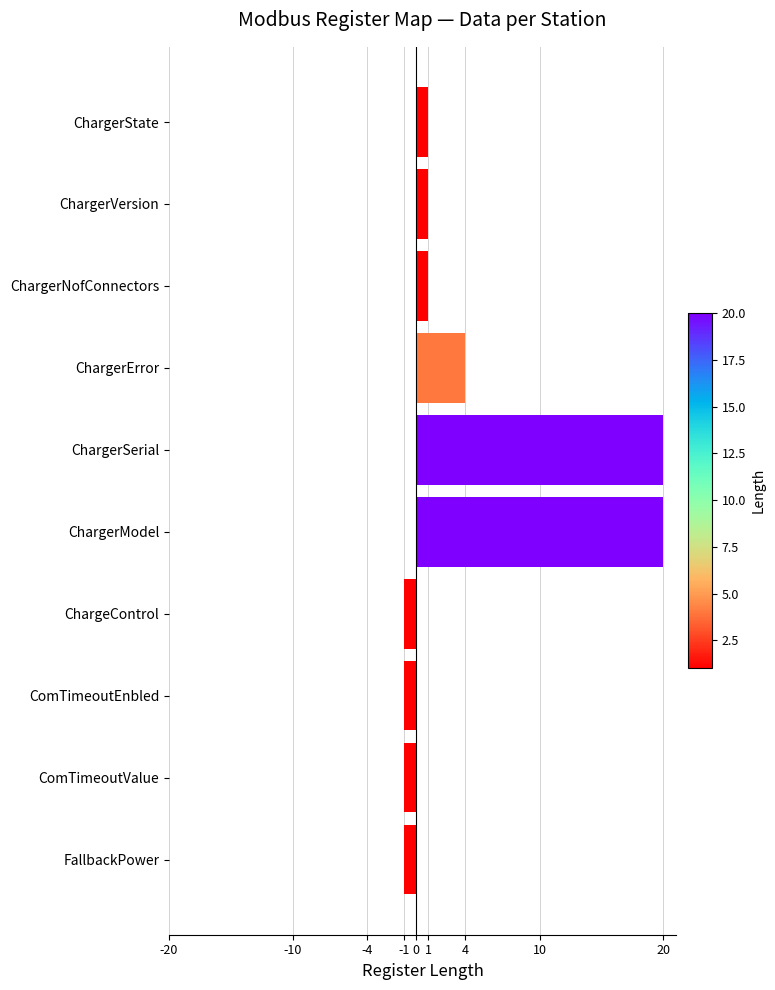

What is the label of the 8th bar from the bottom?

ChargerNofConnectors